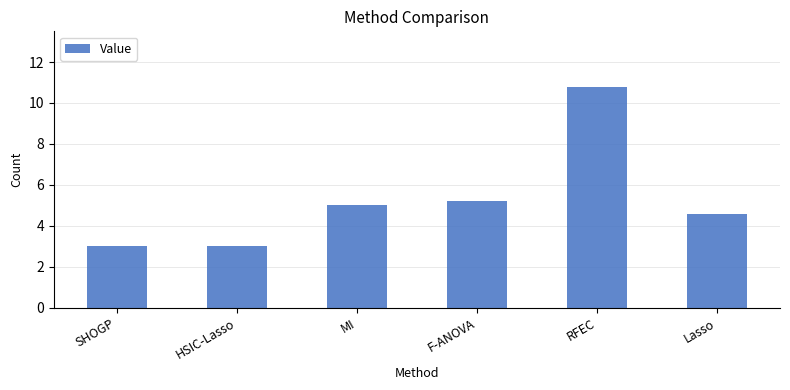

How many values are below 5?

3